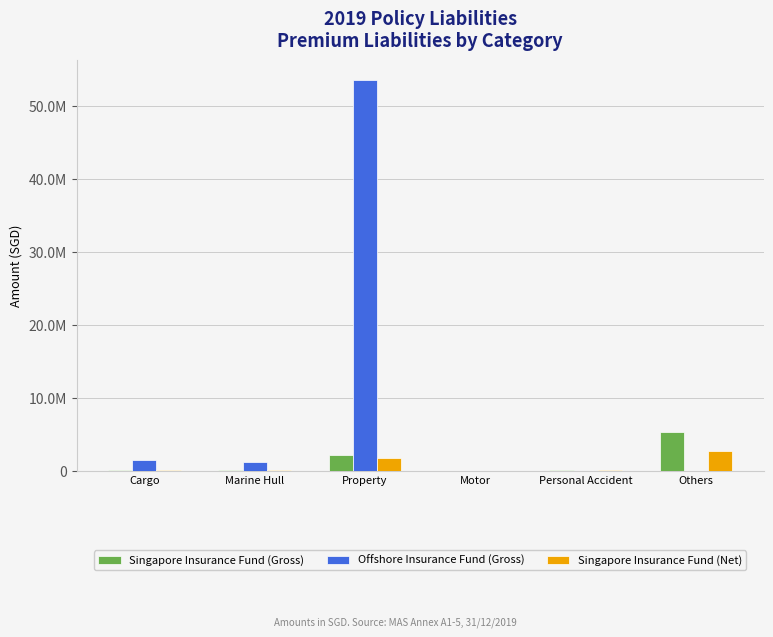

Rank the series at Others from highest to lowest value.

Singapore Insurance Fund (Gross), Singapore Insurance Fund (Net), Offshore Insurance Fund (Gross)